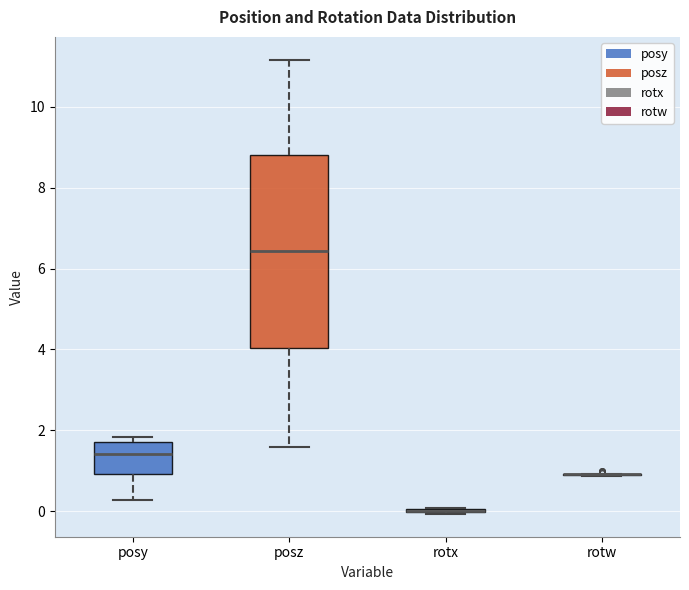

Reading left to right, read every box against the y-axis: the position of its median line, the range the box covers, and the ends of its whiskers. The values are not printed on the chart, so give them approximately, as read against the axis.

posy: median 1.4, box 1.0 to 1.8, whiskers 0.2 to 1.8 (just above the box's upper edge)
posz: median 6.4, box 4.0 to 8.8, whiskers 1.6 to 11.2
rotx: box collapsed to a line at 0.0, whiskers 0.0 to 0.0
rotw: box collapsed to a line at 1.0, whiskers 0.8 to 1.0